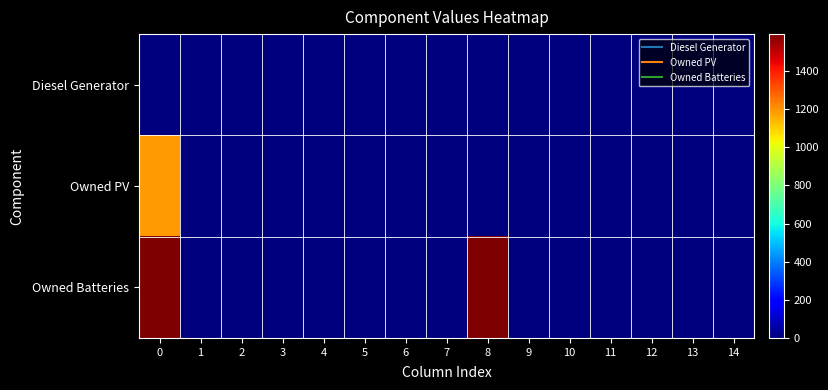

Reading left to right, extract all data points from this chart.

Diesel Generator: 0=0	1=0	2=0	3=0	4=0	5=0	6=0	7=0	8=0	9=0	10=0	11=0	12=0	13=0	14=0
Owned PV: 0=1189	1=0	2=0	3=0	4=0	5=0	6=0	7=0	8=0	9=0	10=0	11=0	12=0	13=0	14=0
Owned Batteries: 0=1594	1=0	2=0	3=0	4=0	5=0	6=0	7=0	8=1594	9=0	10=0	11=0	12=0	13=0	14=0